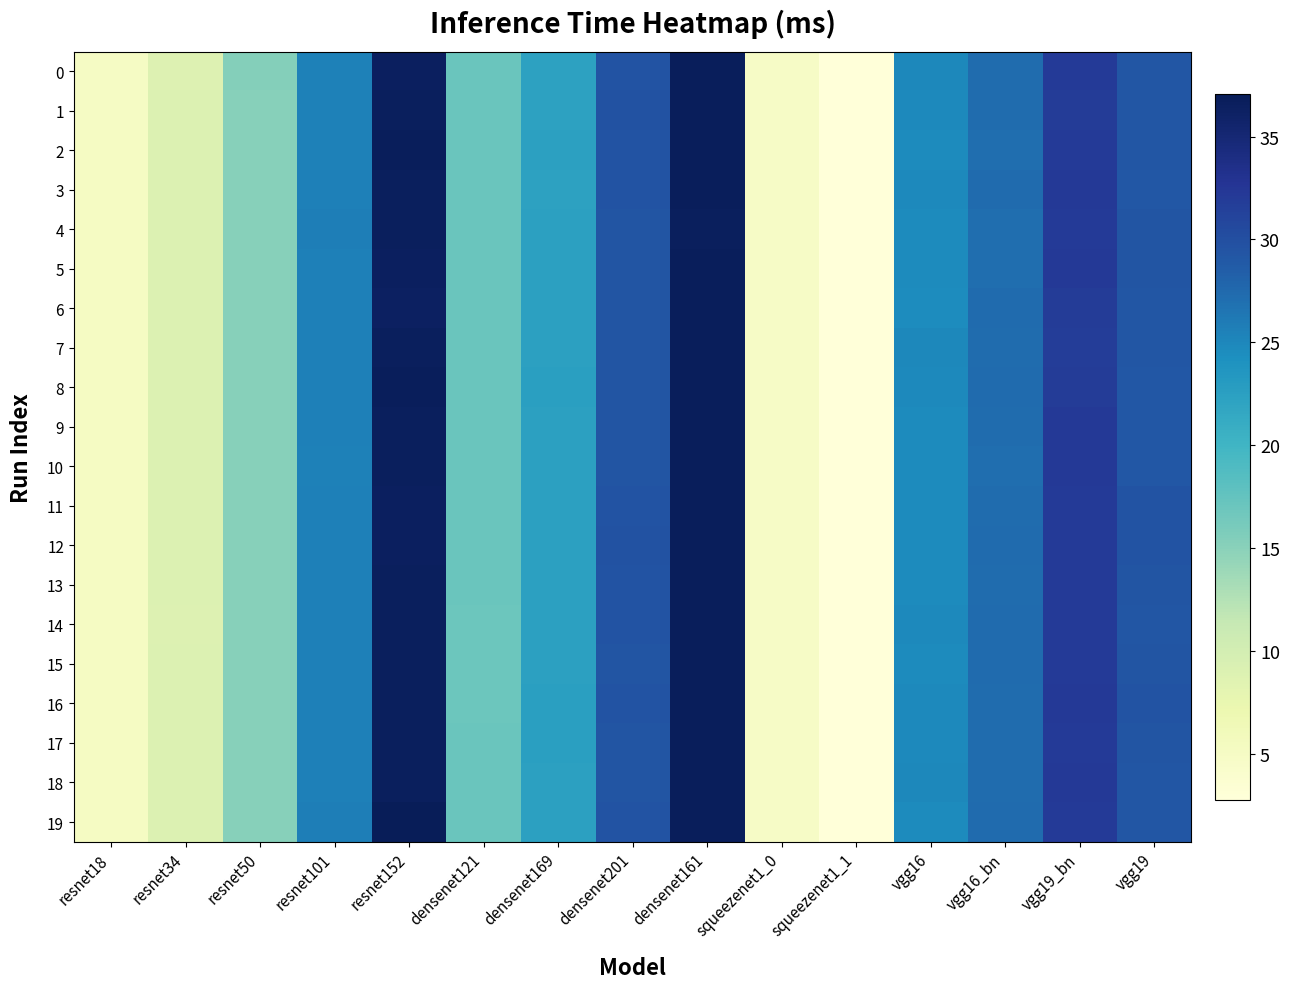

Count the number of data series in this chart.

20